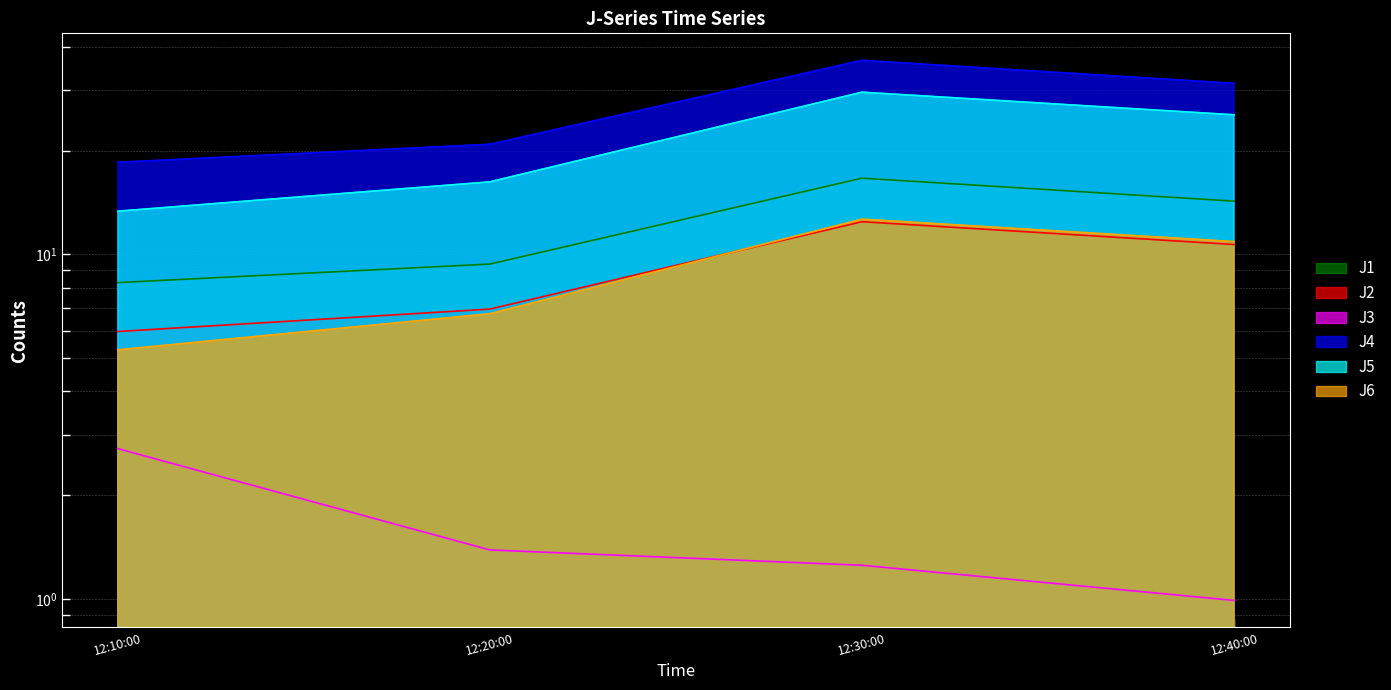

List the labels in order of J5 value, smallest first.

12:10:00, 12:20:00, 12:40:00, 12:30:00